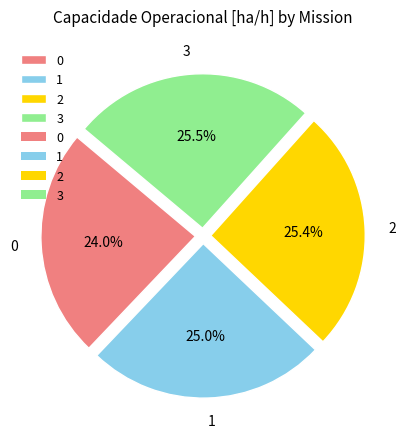

How many segments does this pie chart have?

4